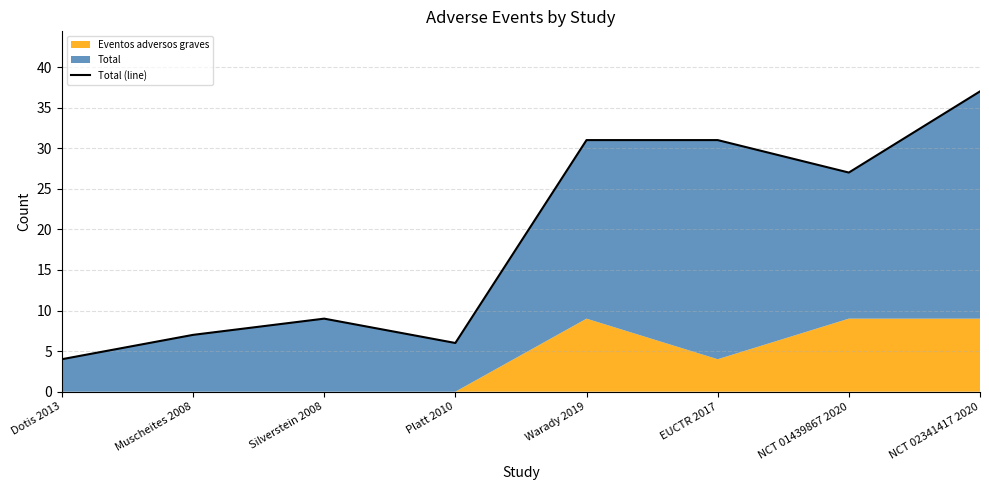

Reading left to right, transcribe all the data shown in this chart.

Dotis 2013=4	Muscheites 2008=7	Silverstein 2008=9	Platt 2010=6	Warady 2019=31	EUCTR 2017=31	NCT 01439867 2020=27	NCT 02341417 2020=37